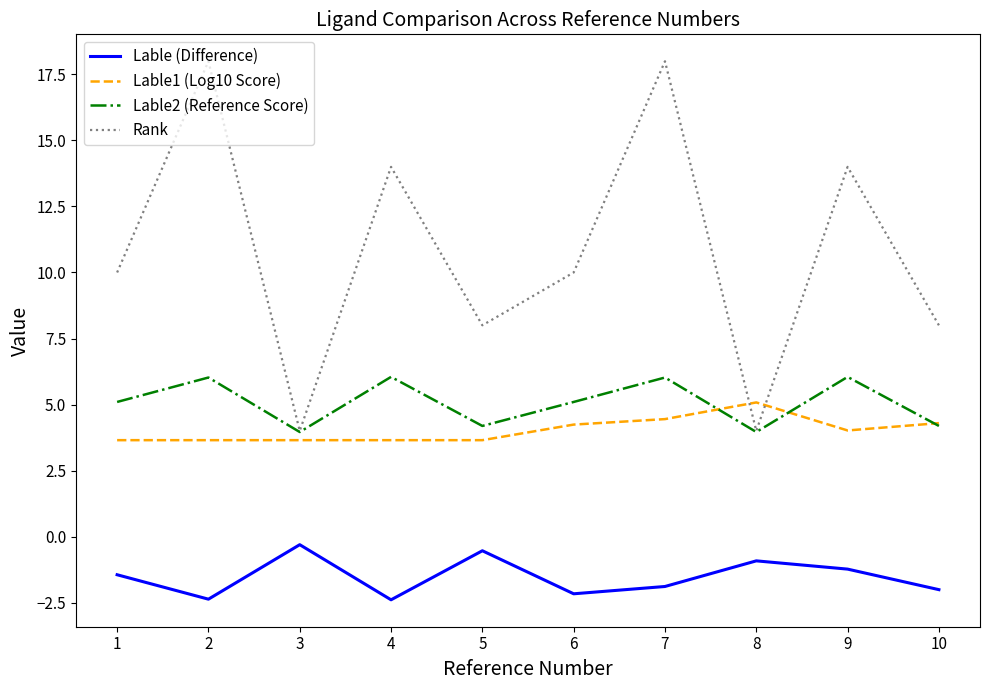

True or false: Rank and Lable1 (Log10 Score) cross at least once.

True